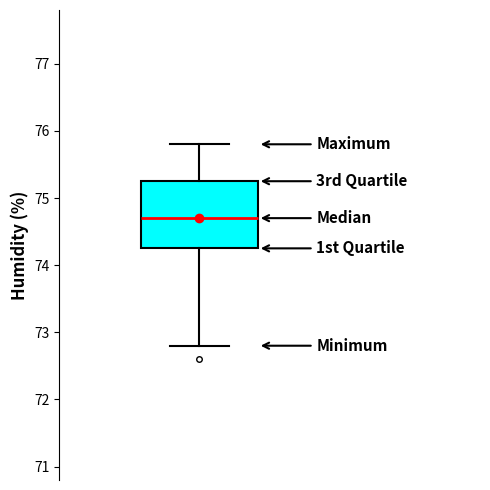

Transcribe this box plot: give where the median line is, the range the box spans, and where the two whiskers end, as read against the y-axis. The values are not printed on the chart, so give them approximately, as read against the axis.

median 74.7, box 74.3 to 75.3, whiskers 72.8 to 75.8